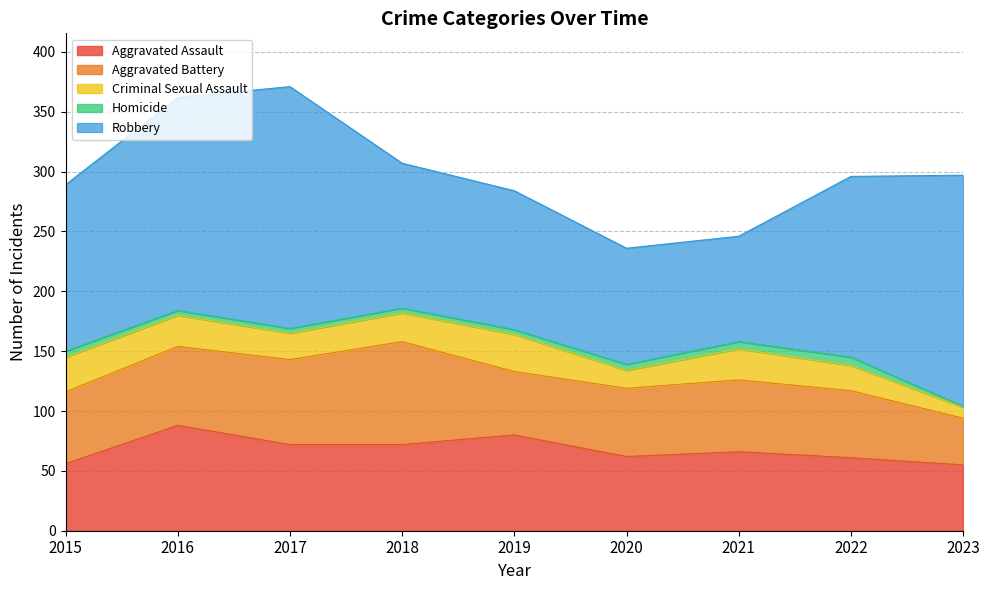

How many lines are shown in the chart?

5